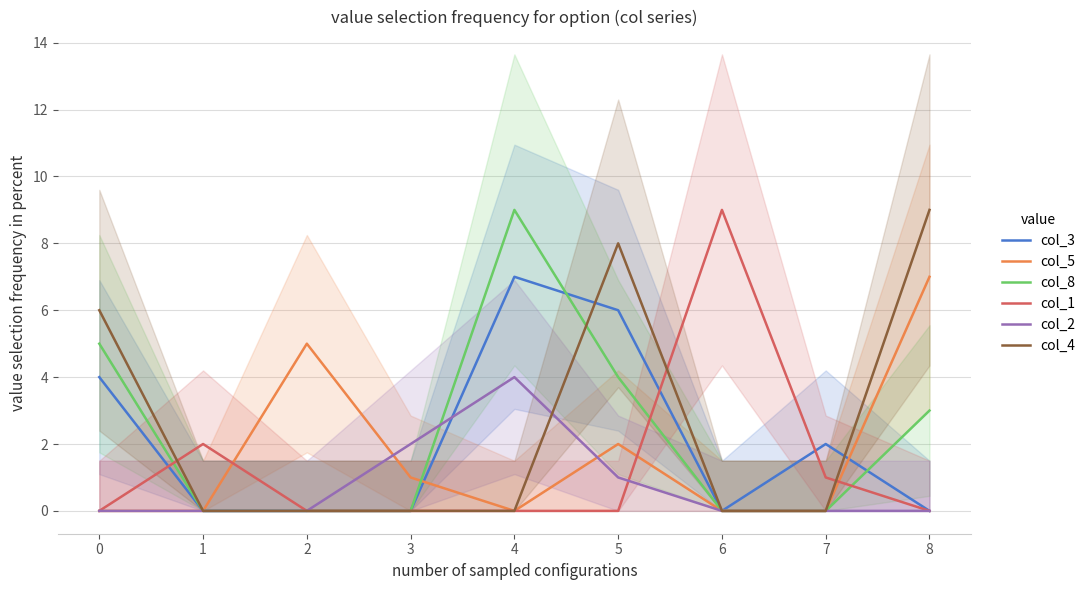

Which category has the highest value across all series?

4